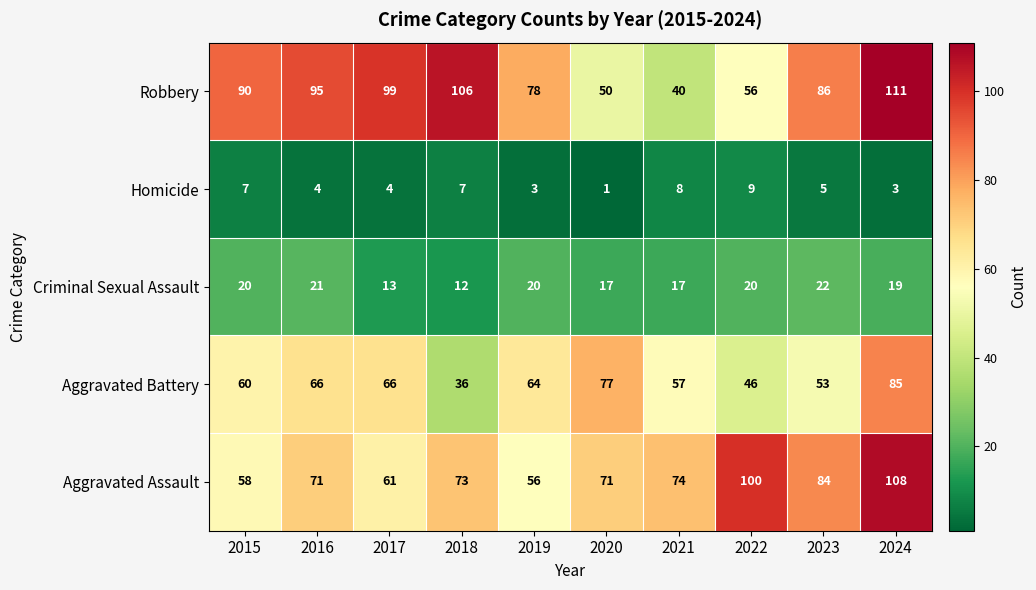

List the series in order of their peak value, highest first.

Robbery, Aggravated Assault, Aggravated Battery, Criminal Sexual Assault, Homicide